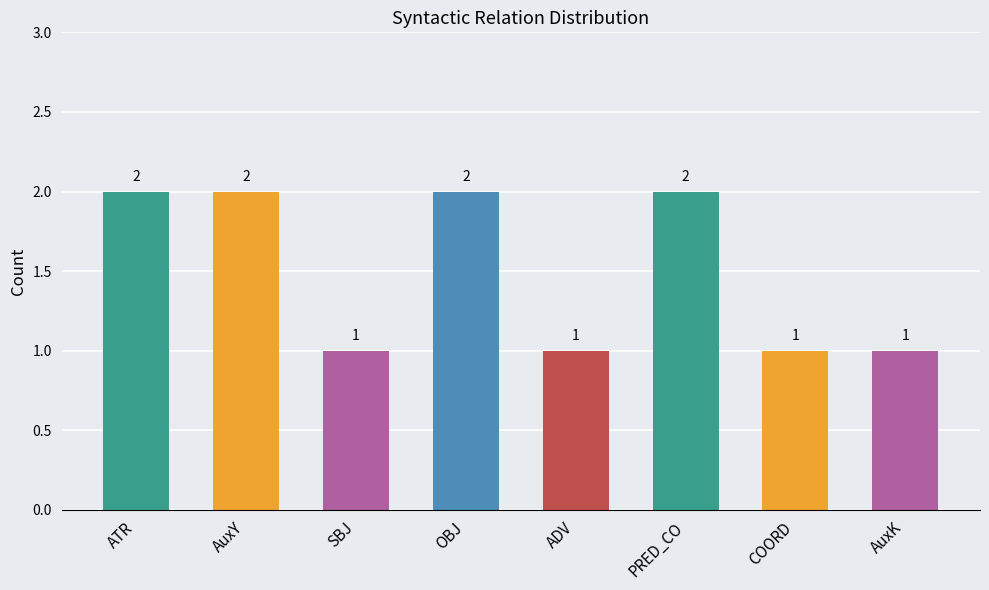

Are the bars horizontal?

No